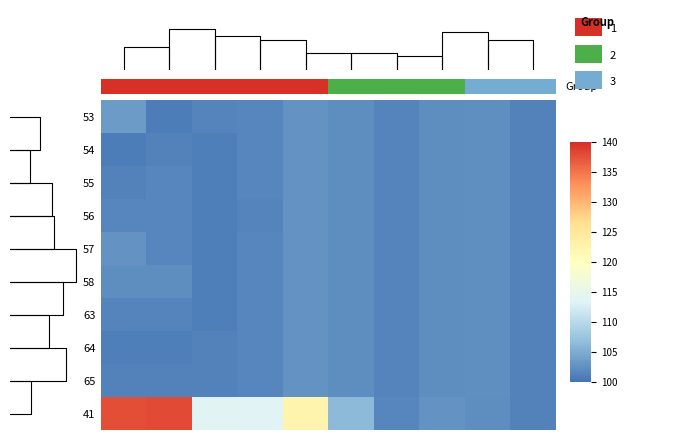

How many data points does each series have?

10